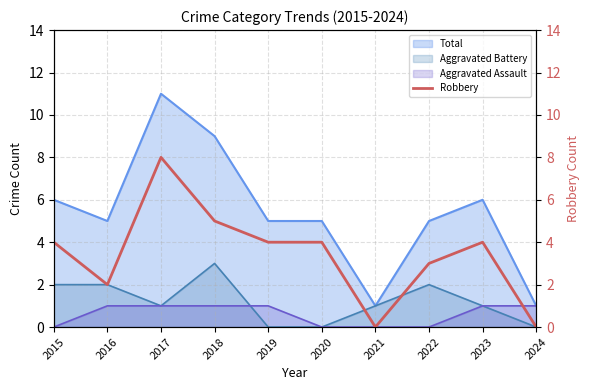

Is it true that Aggravated Battery equals 3 at 2016?

False